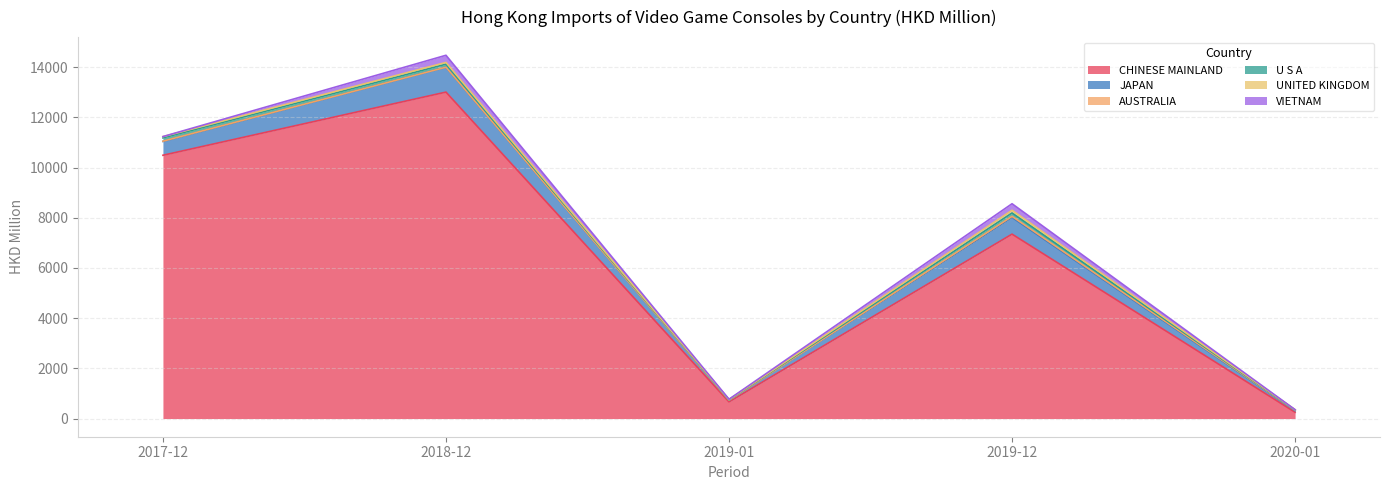

True or false: VIETNAM and CHINESE MAINLAND intersect in this chart.

False